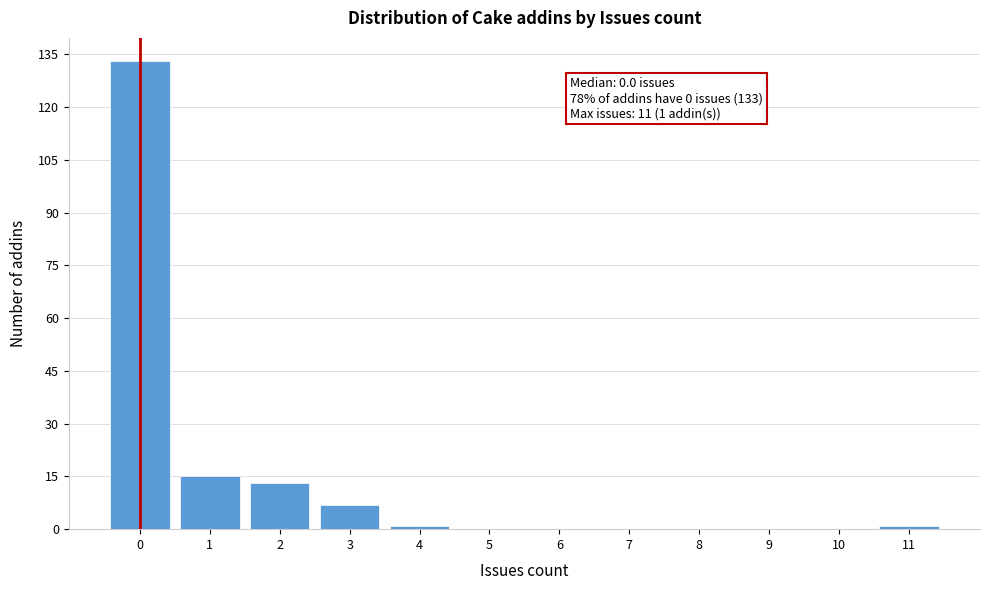

Which range on the x-axis has the tallest bar?

-0.5 to 0.5